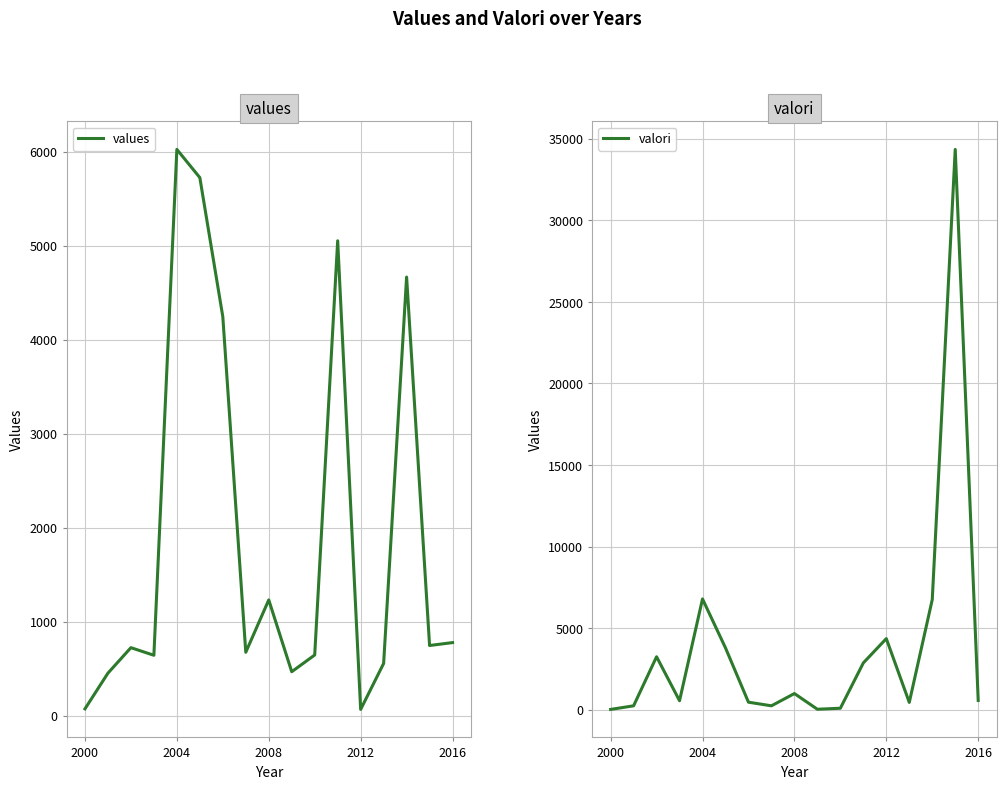

What is the smallest value displayed?

13